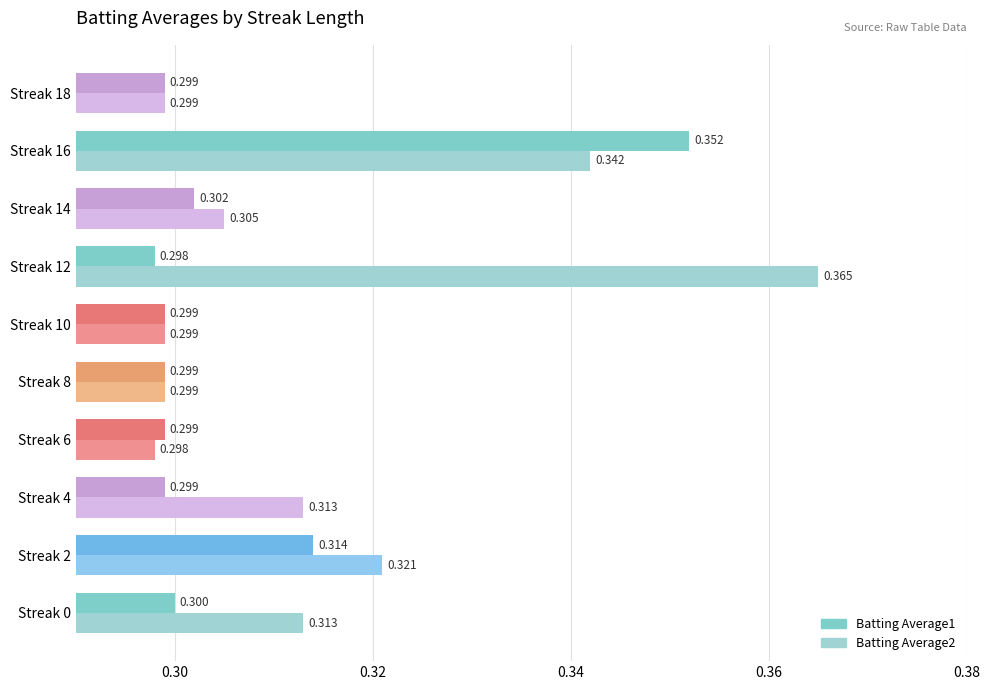

Reading left to right, transcribe all the data shown in this chart.

Batting Average1: 0.3	0.3	0.3	0.3	0.3	0.3	0.3	0.3	0.4	0.3
Batting Average2: 0.3	0.3	0.3	0.3	0.3	0.3	0.4	0.3	0.3	0.3